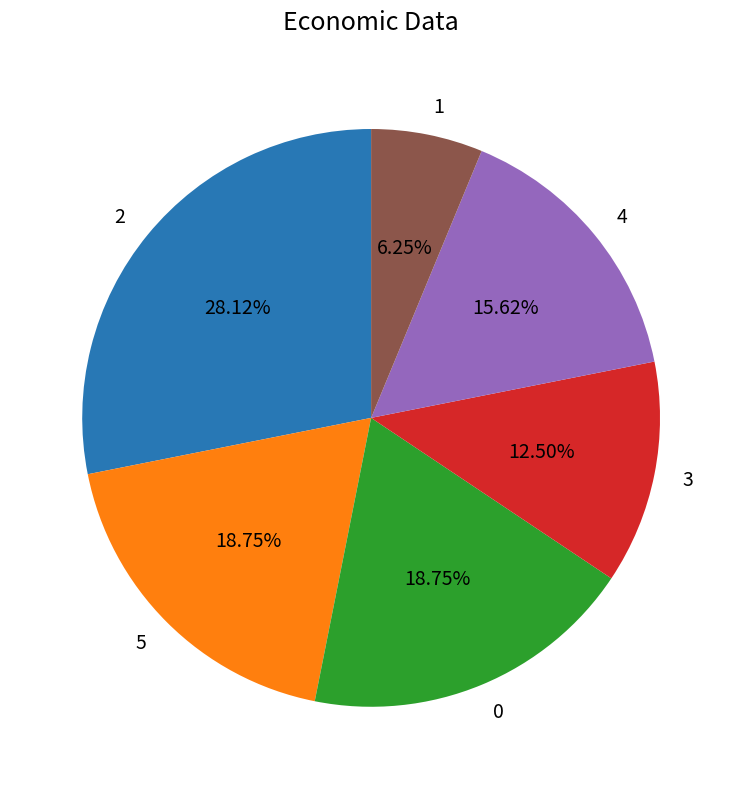

To the nearest percent, what is the difference between the 4 and 0 slice percentages?

3%